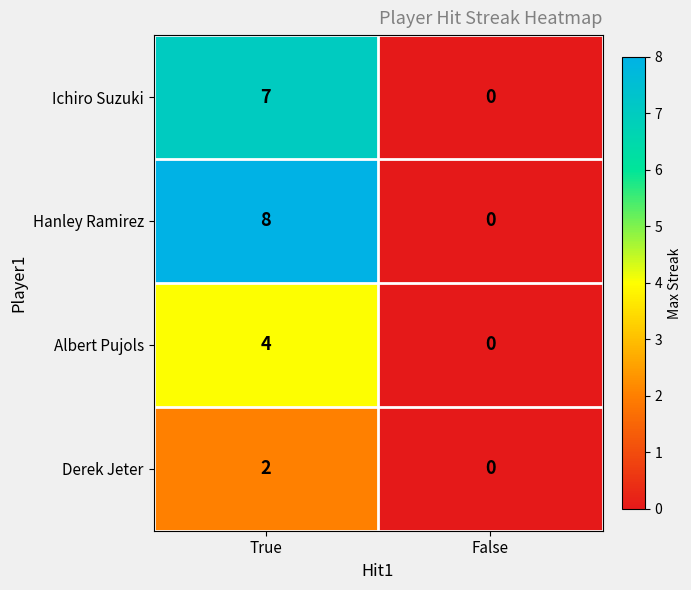

Reading left to right, list all the values displayed in this chart.

Ichiro Suzuki: True=7	False=0
Hanley Ramirez: True=8	False=0
Albert Pujols: True=4	False=0
Derek Jeter: True=2	False=0